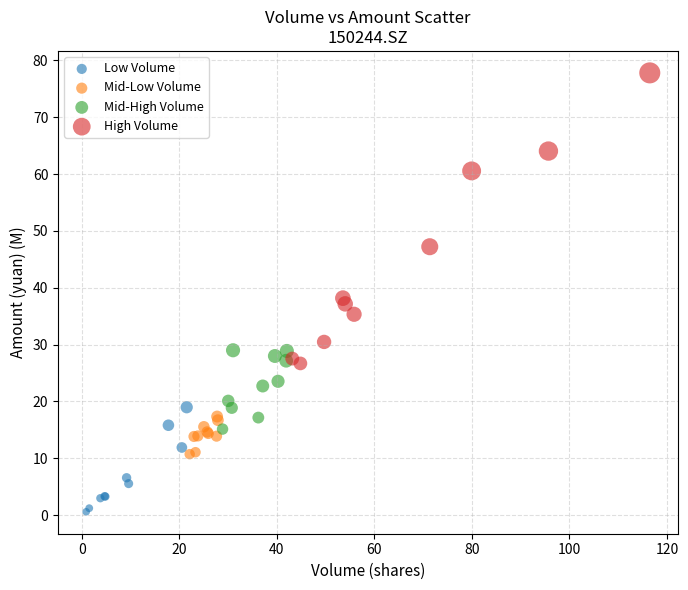

What are all the series names shown in the legend?

Low Volume, Mid-Low Volume, Mid-High Volume, High Volume